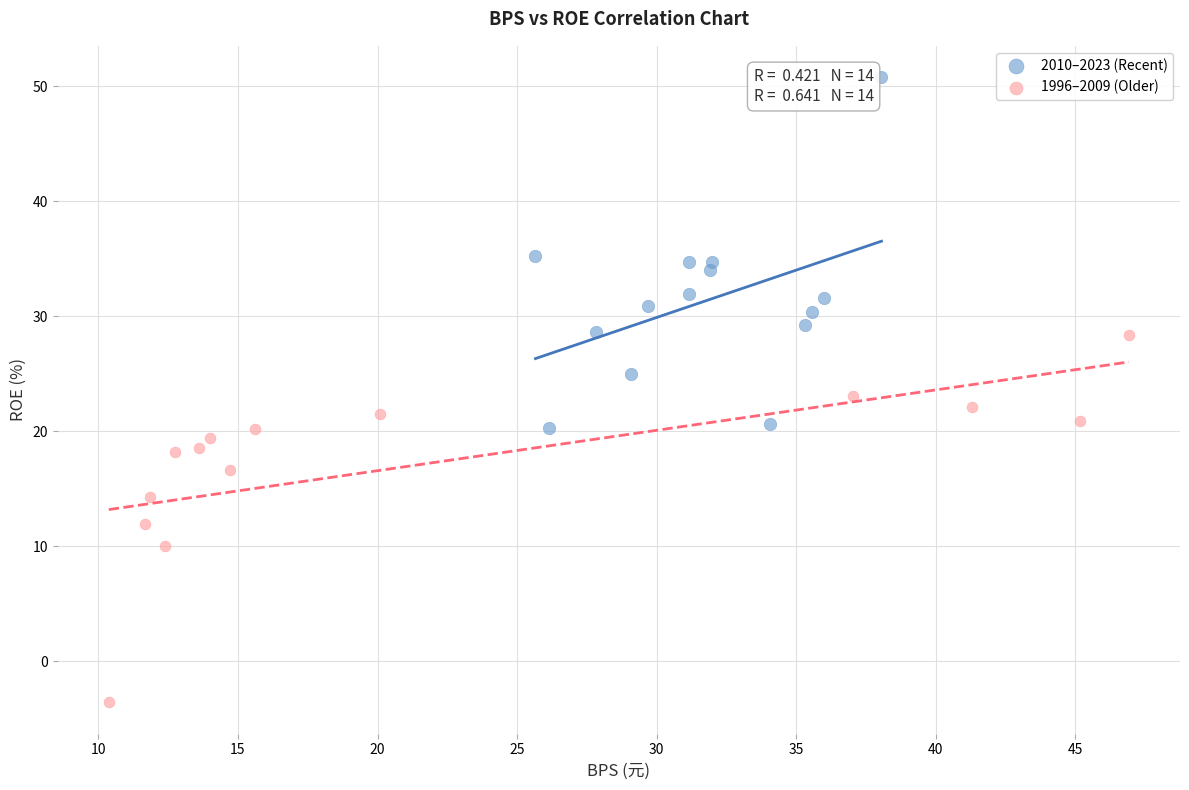

Which series contains the lowest Y value?

1996–2009 (Older)